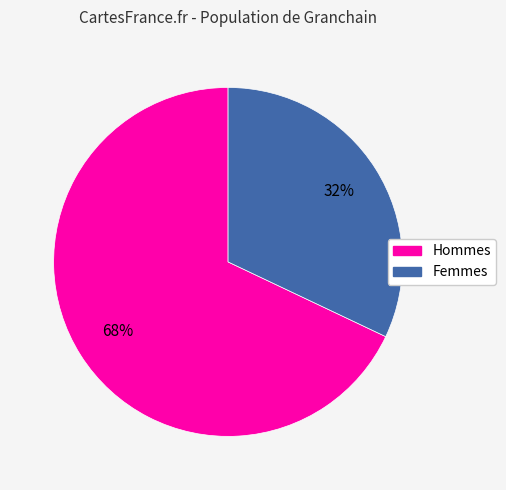

How many segments does this pie chart have?

2